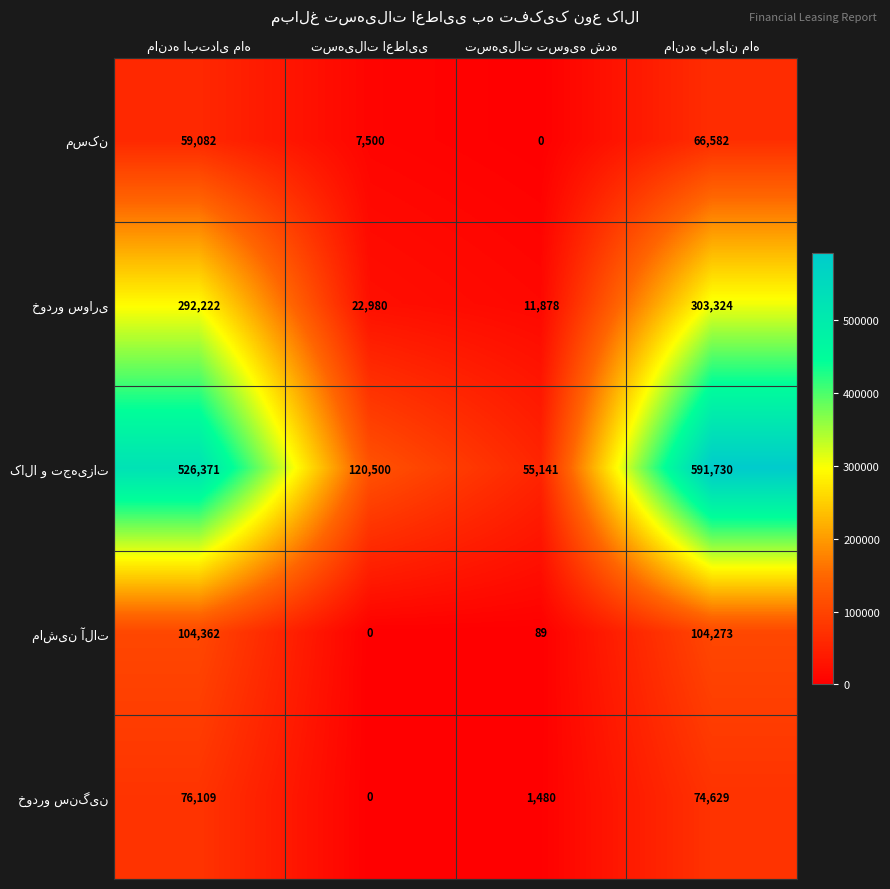

Count the number of data series in this chart.

5